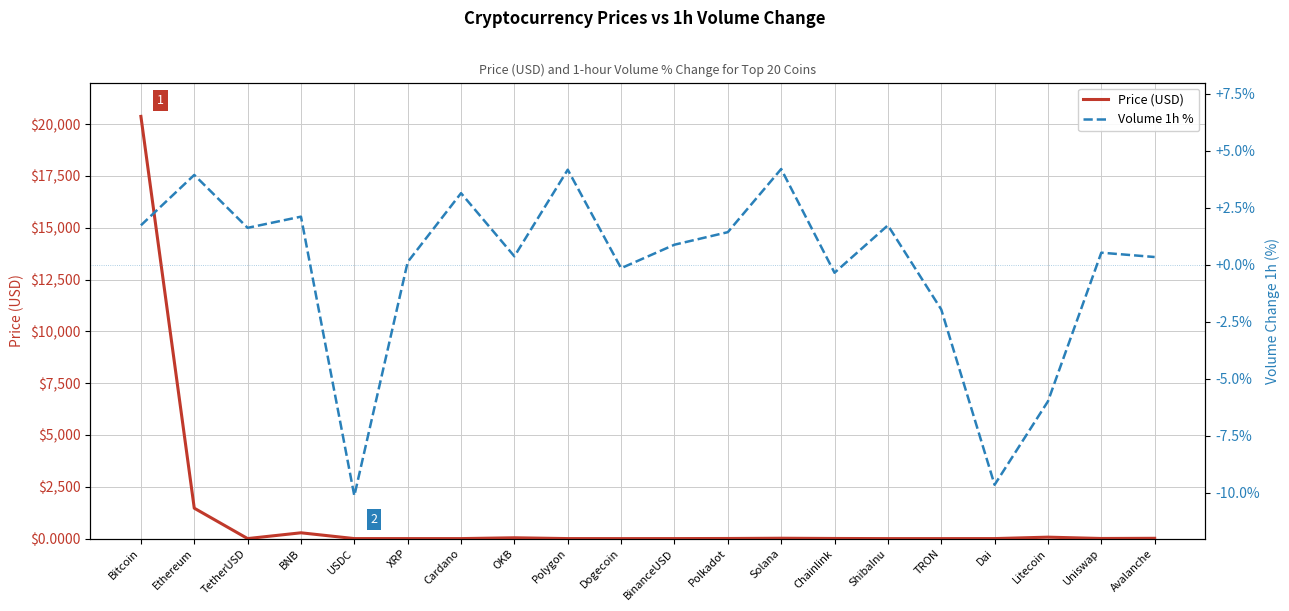

Is it true that Price (USD) equals 4685.4 at Bitcoin?

False